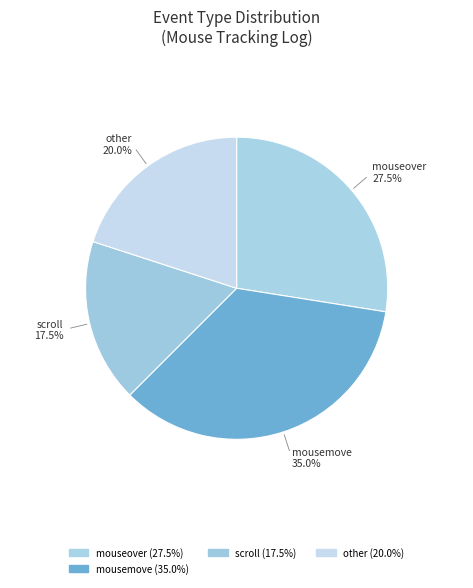

Count the number of slices in the pie.

4